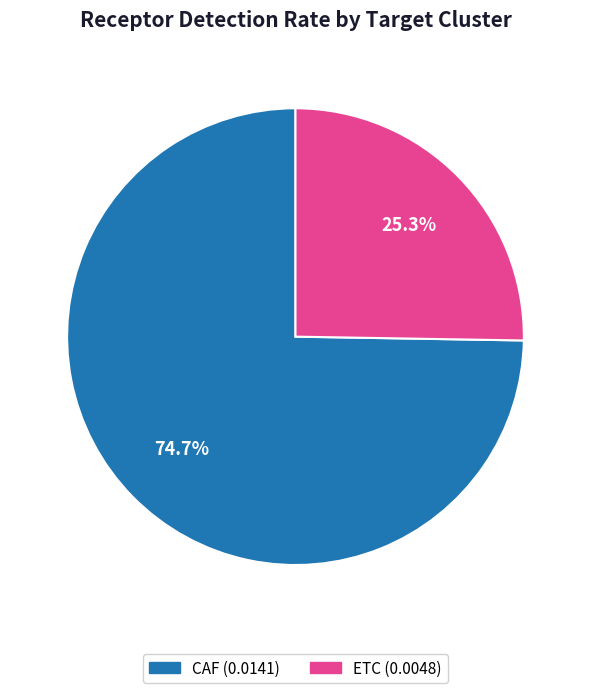

Rank the categories by value from highest to lowest.

CAF, ETC